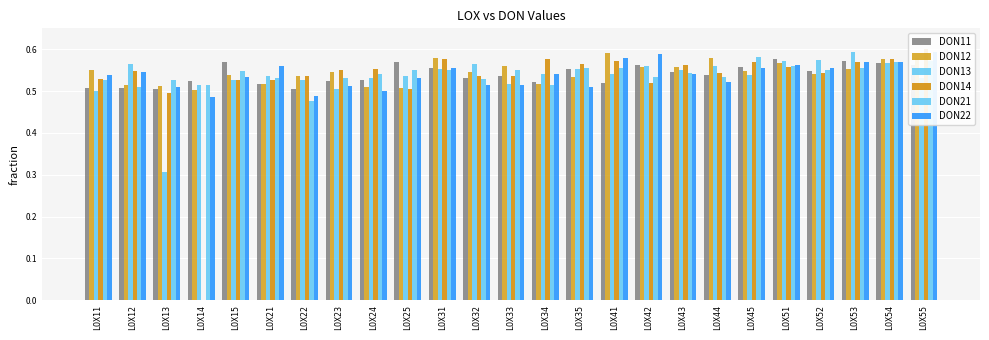

What is the total value across all series at LOX44?

3.3